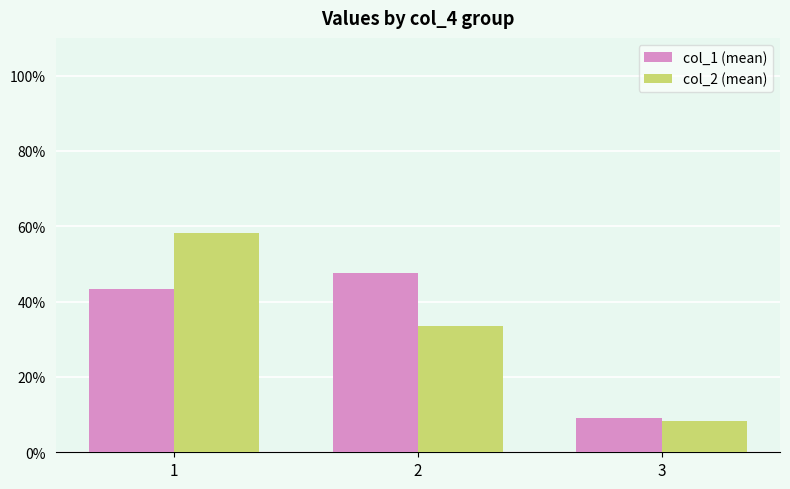

Is the value of col_2 (mean) at 2 greater than the value of col_1 (mean) at 1?

No